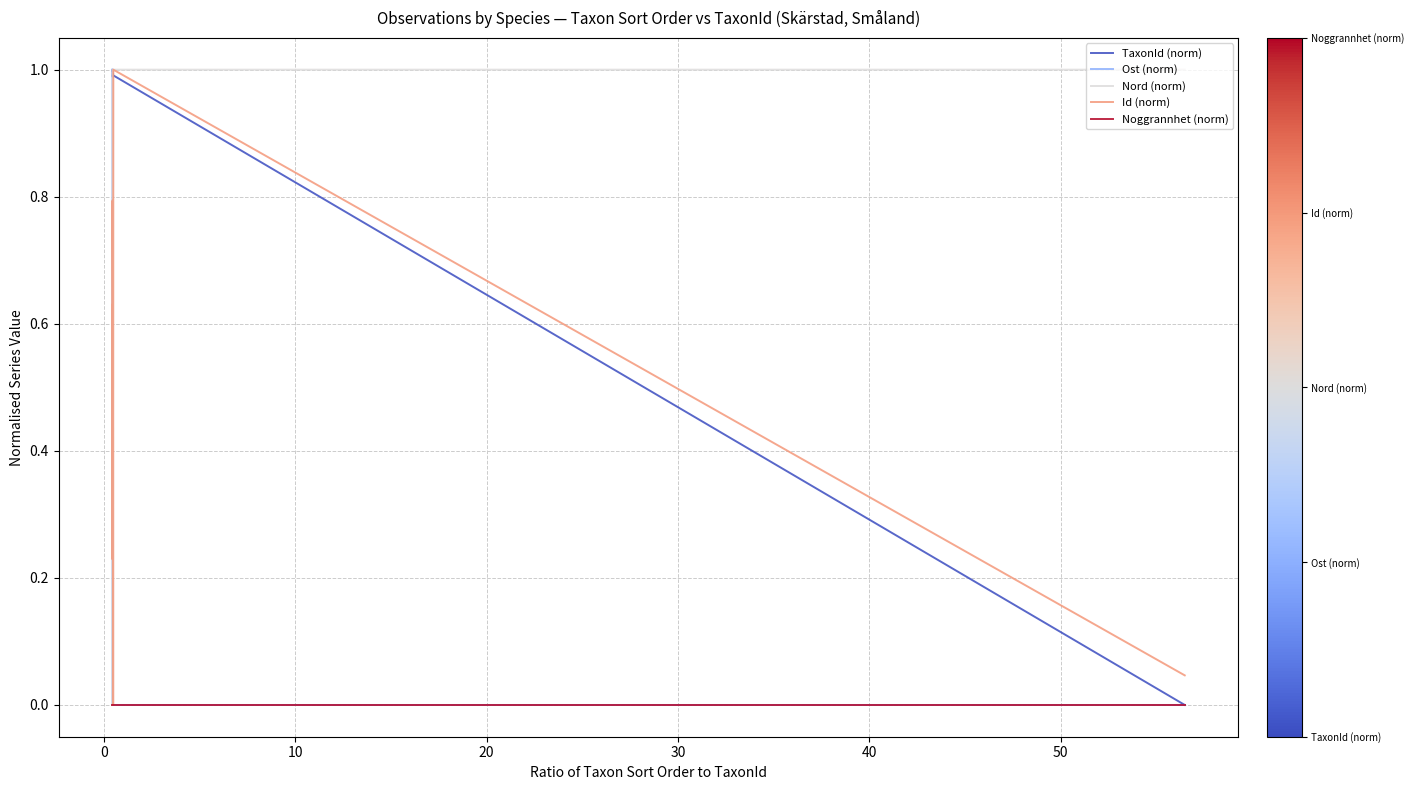

What is the greatest value displayed?

1.0